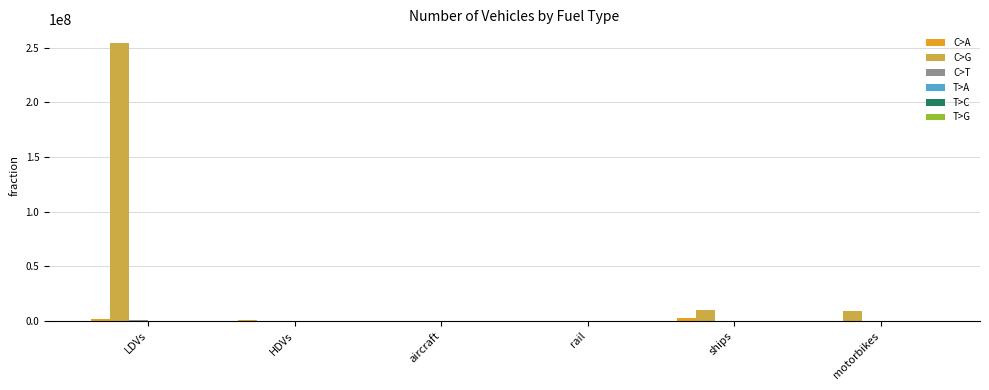

At which category is the sum across all series the highest?

LDVs